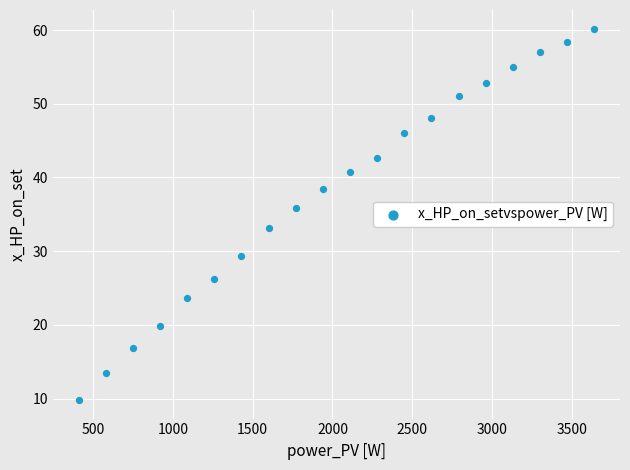

What Y value in the scatter plot is closest to 35?

35.8